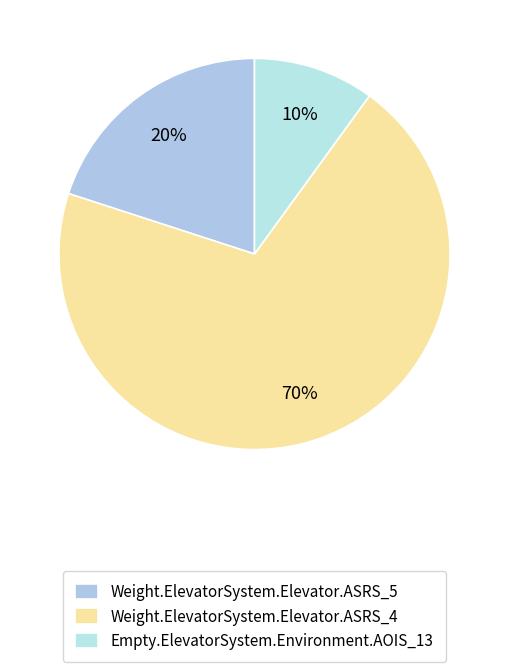

To the nearest percent, what is the combined percentage of Weight.ElevatorSystem.Elevator.ASRS_4 and Weight.ElevatorSystem.Elevator.ASRS_5?

90%